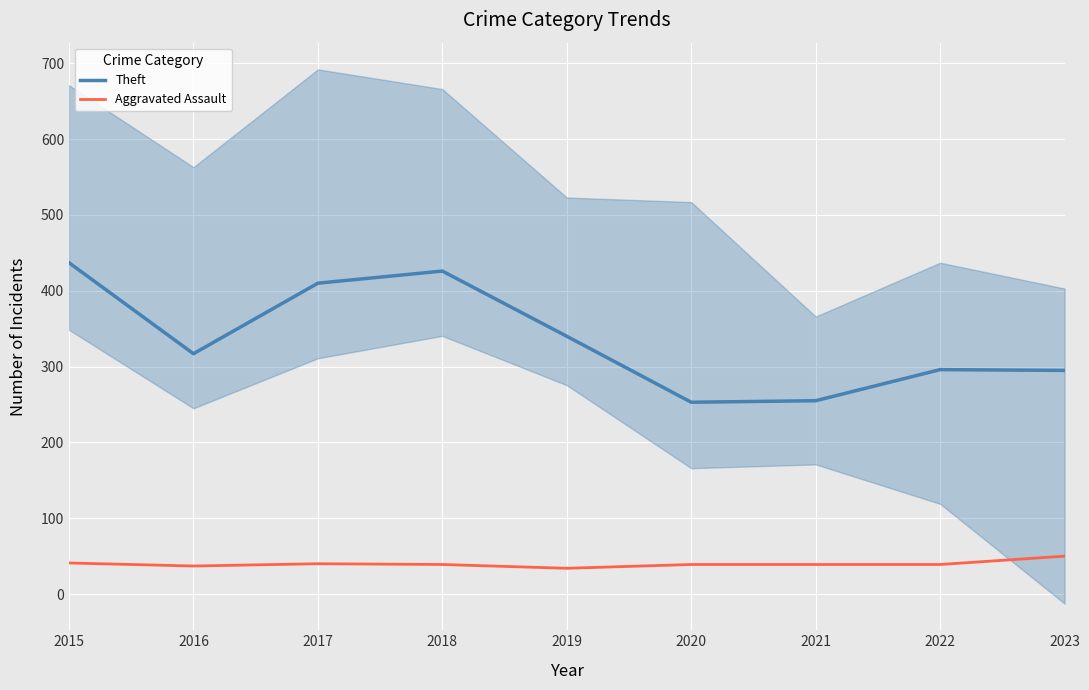

At which category does Theft reach its first local peak?

2018